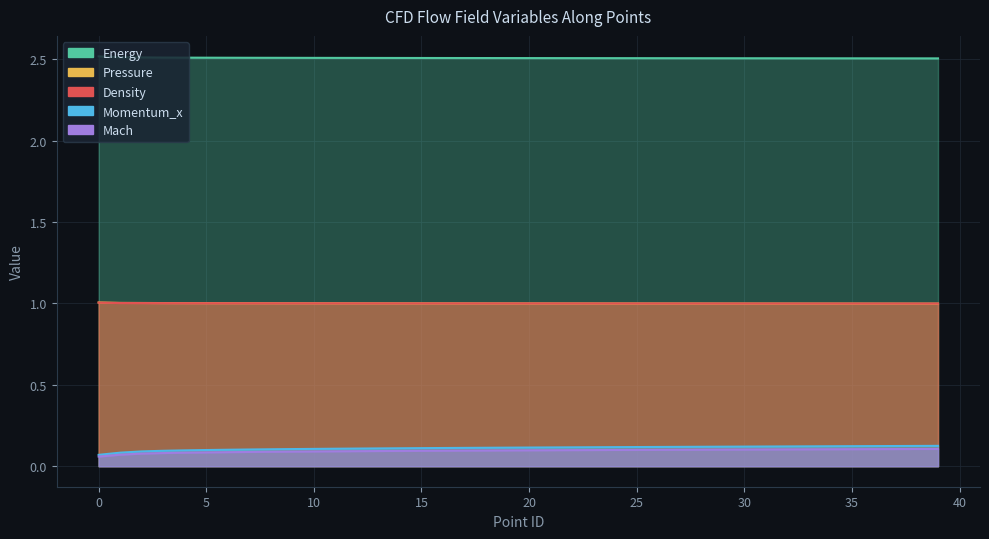

True or false: Mach and Density intersect in this chart.

False